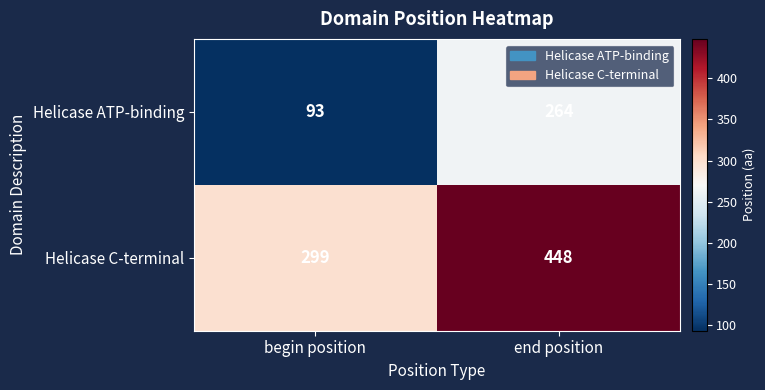

Which series has the largest total across all categories?

Helicase C-terminal